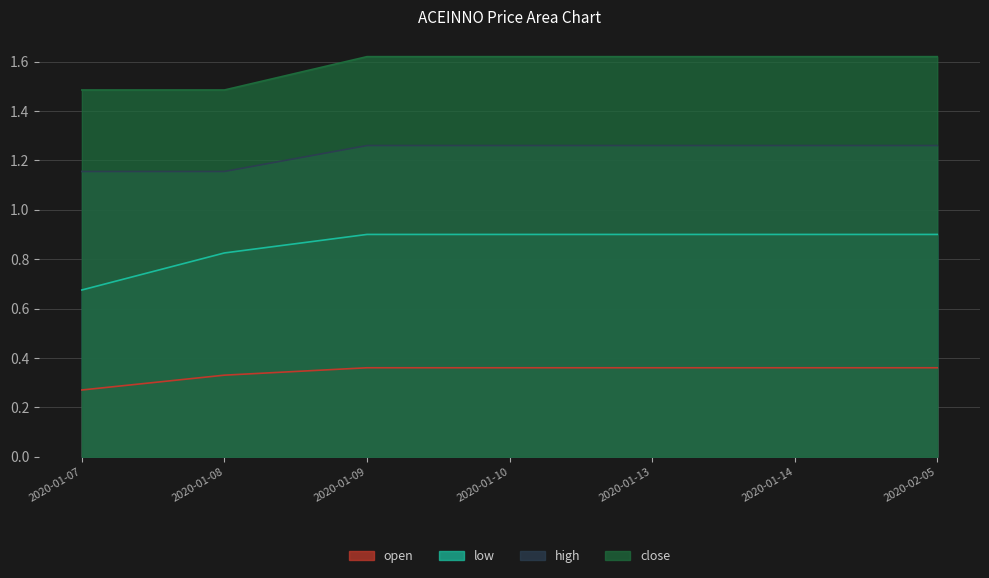

What are all the series names shown in the legend?

open, low, high, close